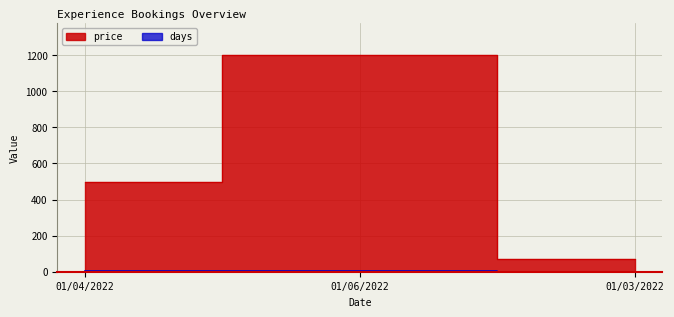

Reading left to right, list all the values displayed in this chart.

days: 01/04/2022=2.0	01/06/2022=4.0	01/03/2022=0.5
price: 01/04/2022=500.0	01/06/2022=1200.0	01/03/2022=70.0